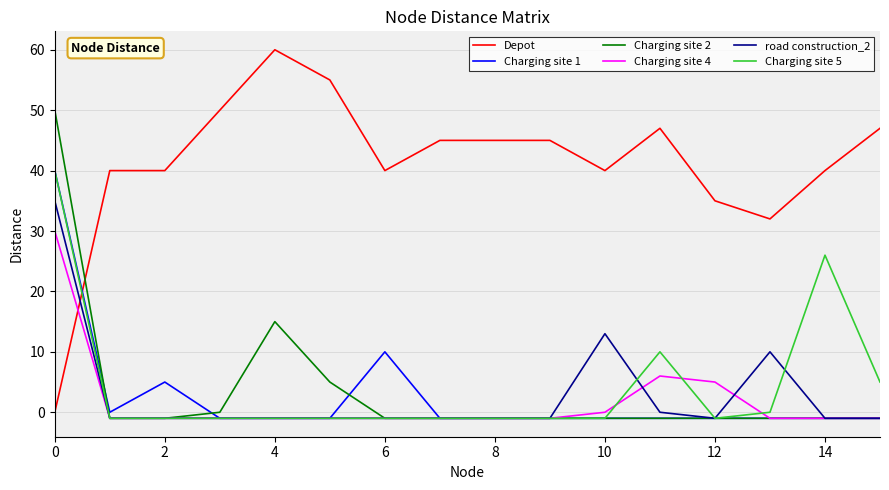

What is the maximum value shown in the chart?

60